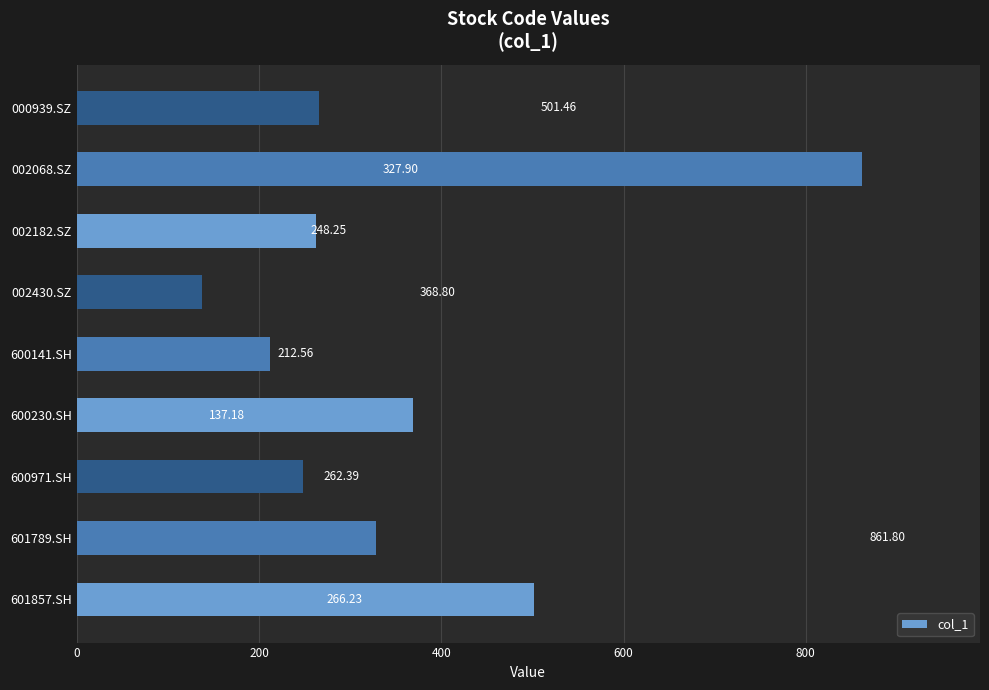

List the labels in order of value, smallest first.

002430.SZ, 600141.SH, 600971.SH, 002182.SZ, 000939.SZ, 601789.SH, 600230.SH, 601857.SH, 002068.SZ